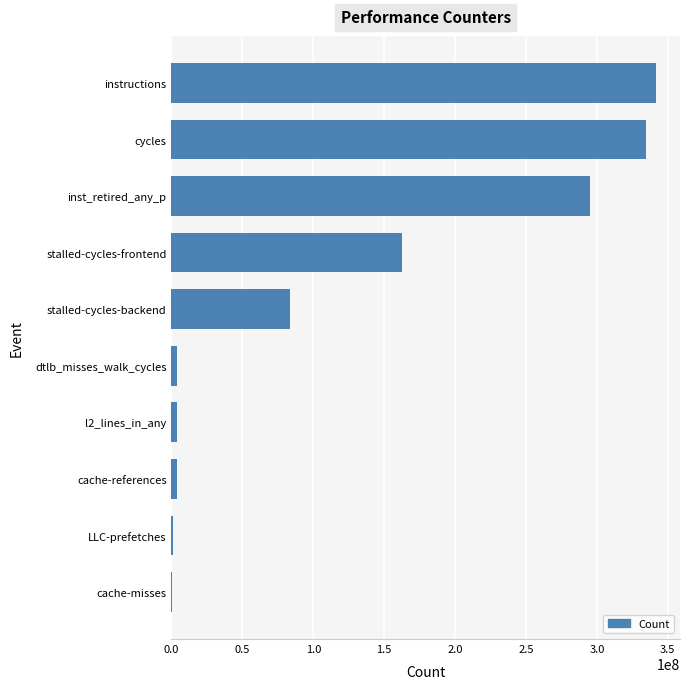

What is the change in value from stalled-cycles-frontend to inst_retired_any_p?

+132483482